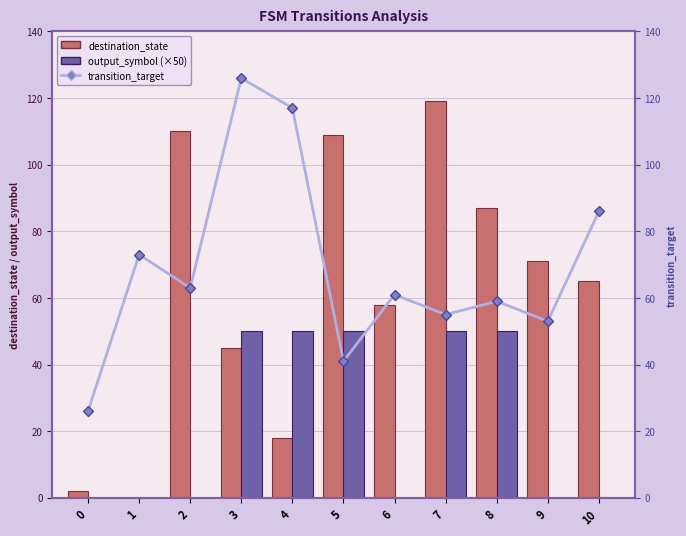

Rank the series at 3 from highest to lowest value.

transition_target, output_symbol (×50), destination_state